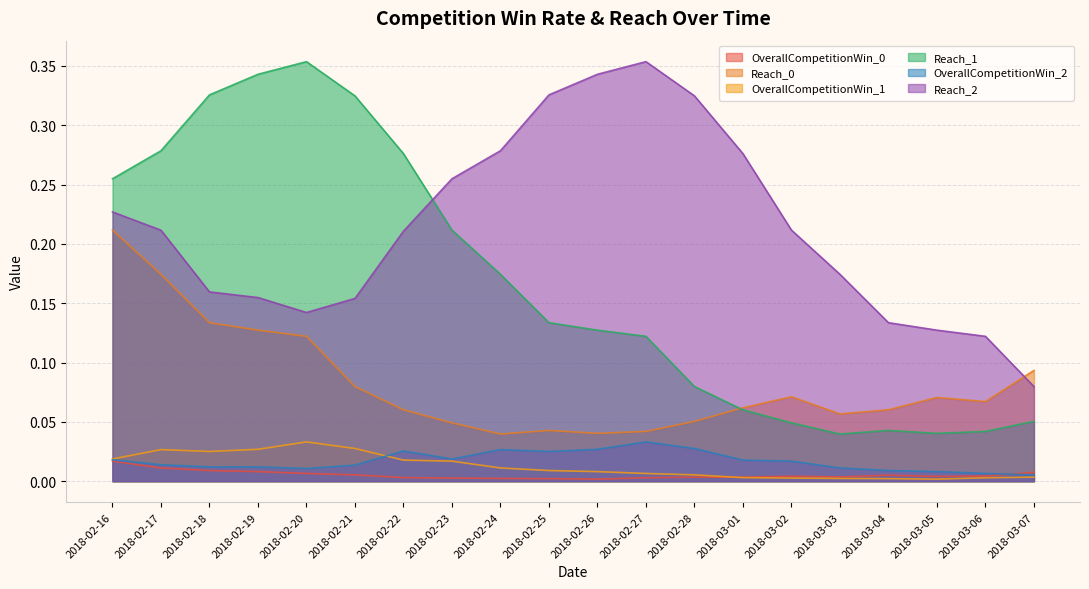

At 2018-02-19, list the series in order from largest to smallest.

Reach_1, Reach_2, Reach_0, OverallCompetitionWin_1, OverallCompetitionWin_2, OverallCompetitionWin_0